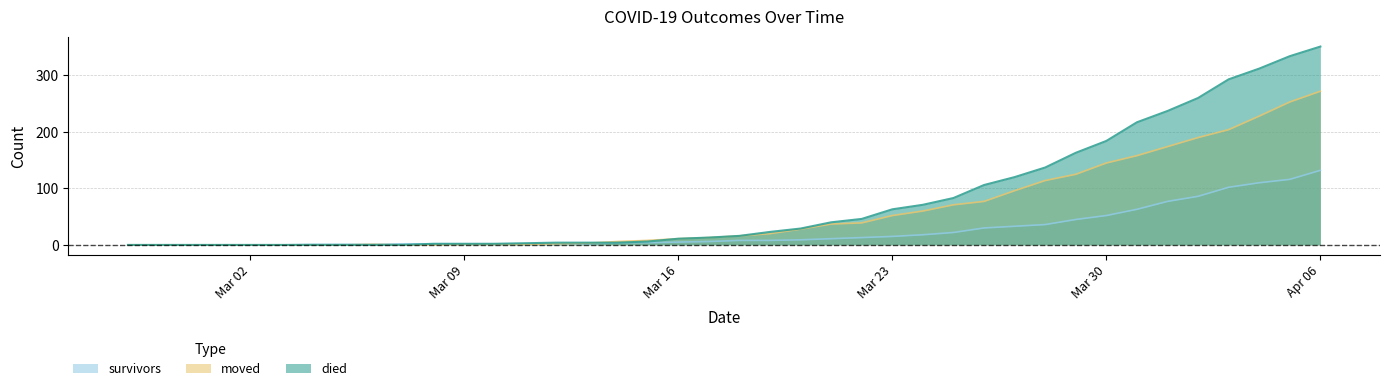

Reading left to right, list all the values displayed in this chart.

died: 0	0	0	0	0	0	0	0	0	0	2	2	2	3	4	4	4	6	11	13	16	23	29	40	46	63	71	83	106	120	137	163	184	217	237	260	293	312	334	351
moved: 0	0	0	0	0	0	0	0	1	0	0	1	1	1	2	3	6	8	11	13	16	20	28	37	39	52	60	71	77	96	114	125	145	158	174	190	204	228	253	272
survivors: 0	0	0	0	0	0	1	1	1	2	2	2	2	2	2	2	4	4	5	6	8	8	9	11	13	15	18	22	30	33	36	45	52	63	77	86	102	110	116	132